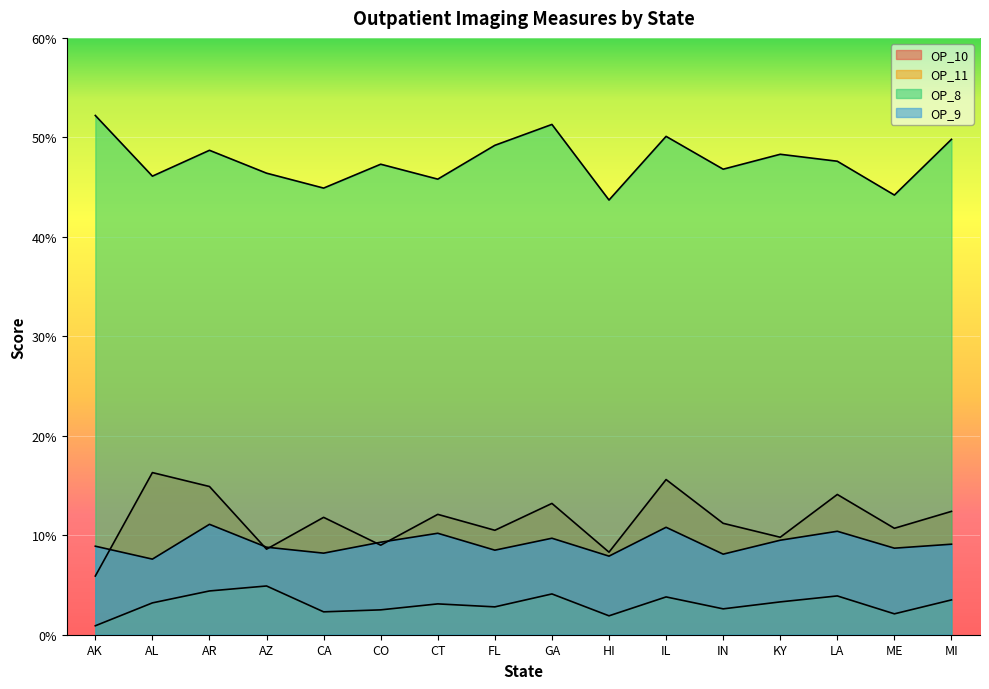

True or false: OP_10 and OP_8 cross at least once.

False